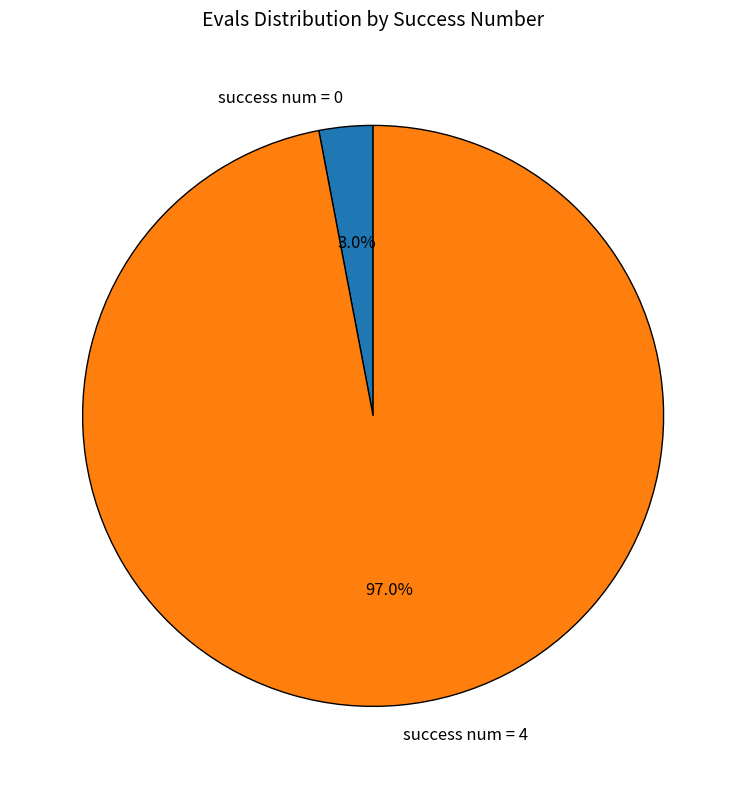

Between success num = 4 and success num = 0, which is larger?

success num = 4